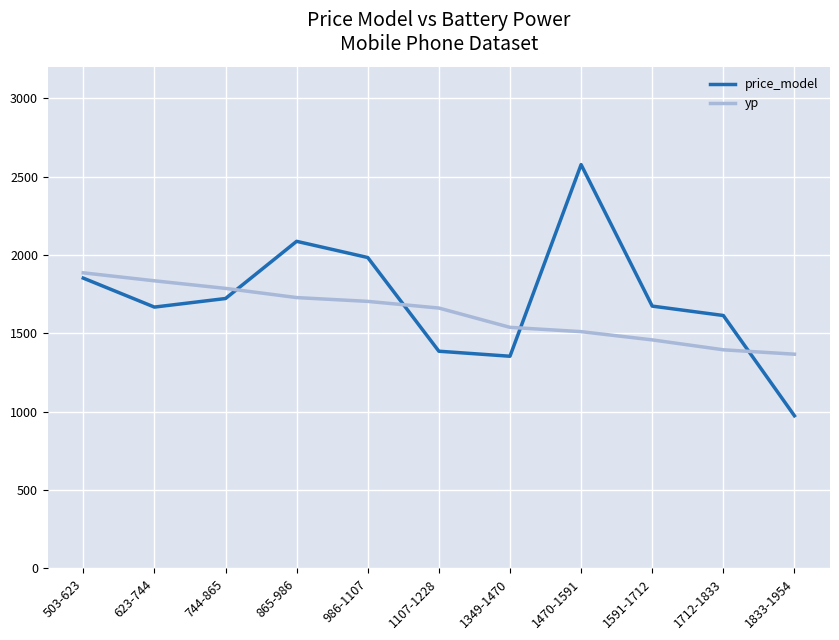

After their last crossing, which series has the higher values: yp or price_model?

yp